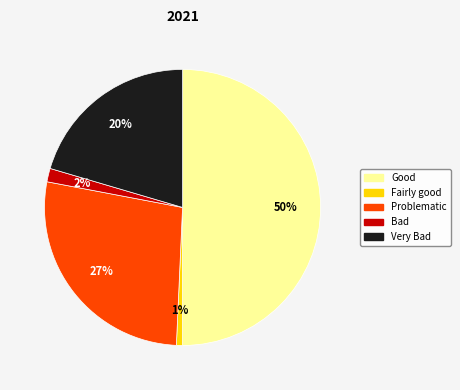

To the nearest percent, what is the difference between the largest and smallest slice percentages?

49%